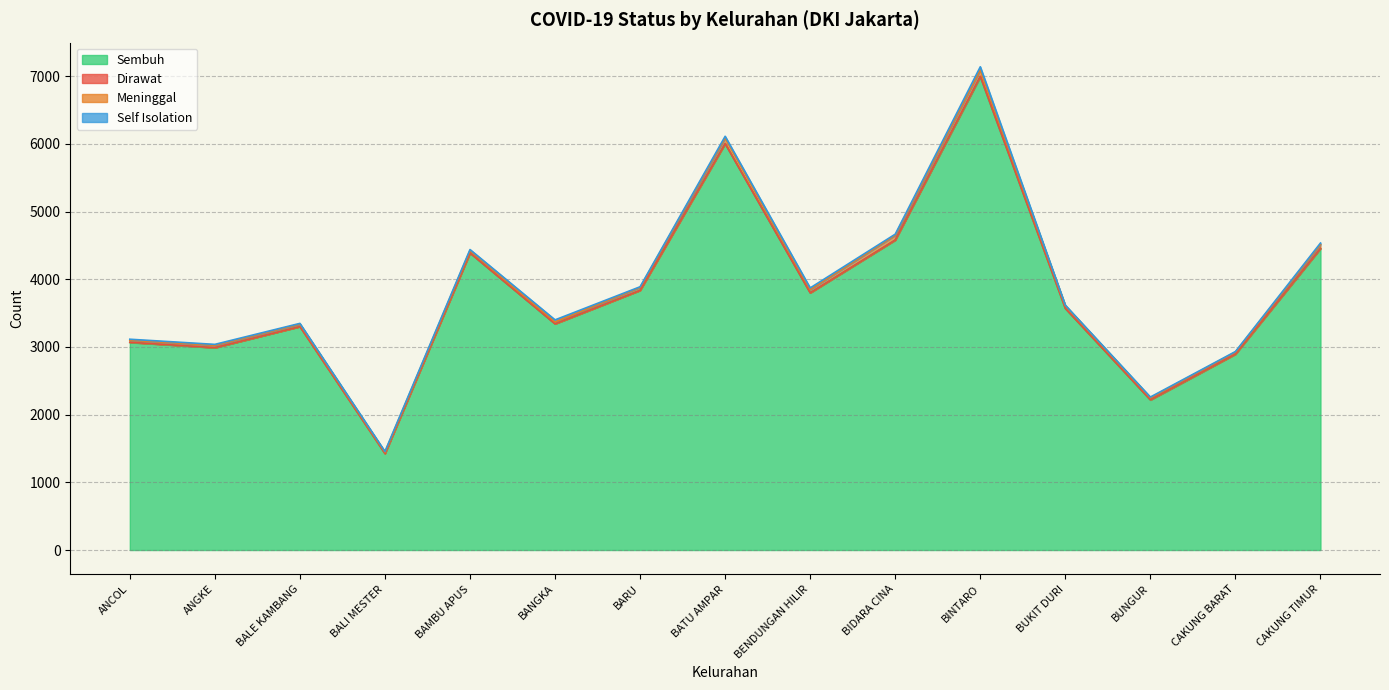

True or false: Meninggal and Dirawat intersect in this chart.

False